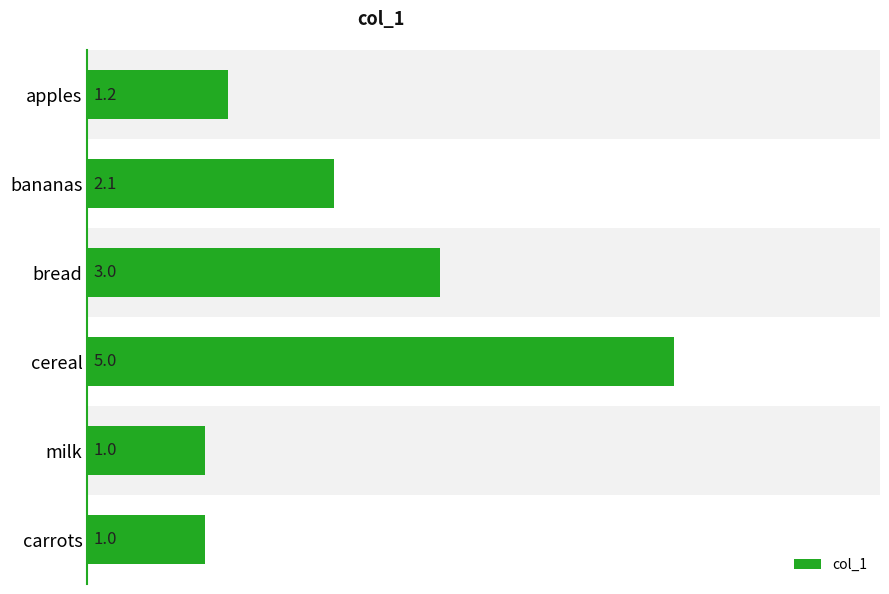

What is the difference between the maximum and minimum values?

4.0